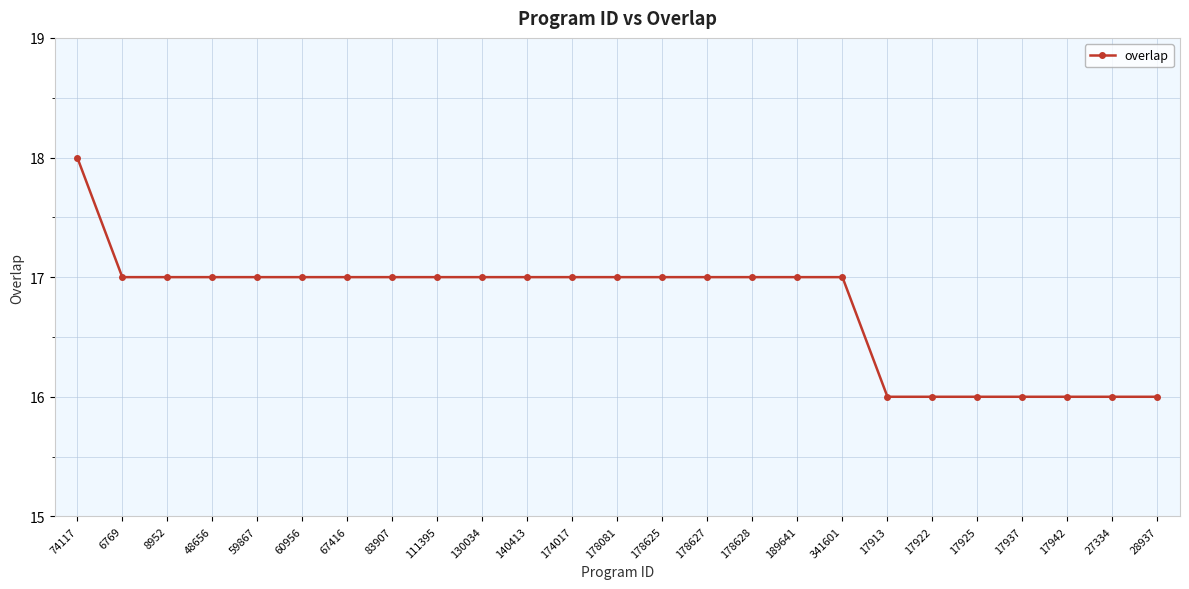

Approximately how many times larger is the value at 17925 compared to 67416?

0.9